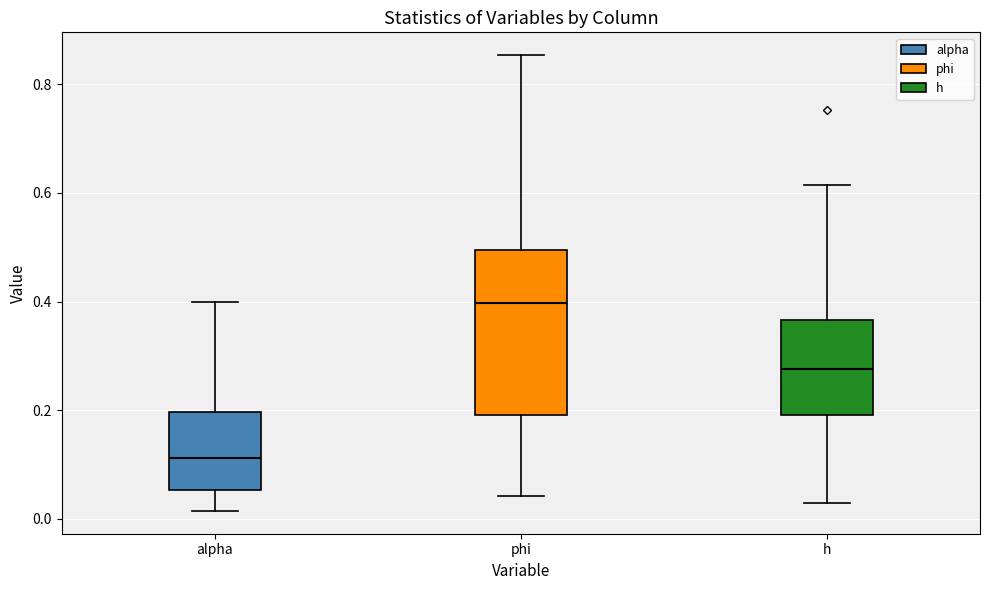

Reading left to right, transcribe this box plot: for each box, give where its median line is, the range the box spans, and where its two whiskers end, as read against the y-axis. The values are not printed on the chart, so give them approximately, as read against the axis.

alpha: median 0.12, box 0.06 to 0.20, whiskers 0.02 to 0.40
phi: median 0.40, box 0.20 to 0.50, whiskers 0.04 to 0.86
h: median 0.28, box 0.20 to 0.36, whiskers 0.02 to 0.62